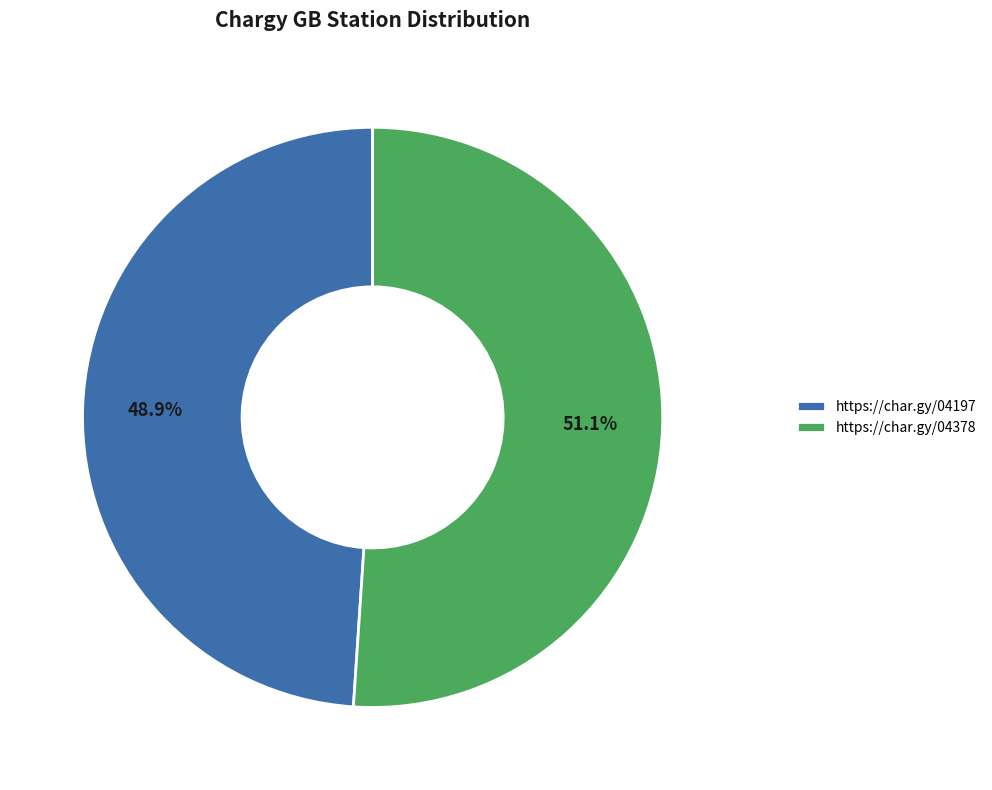

Does any single category account for the majority?

Yes